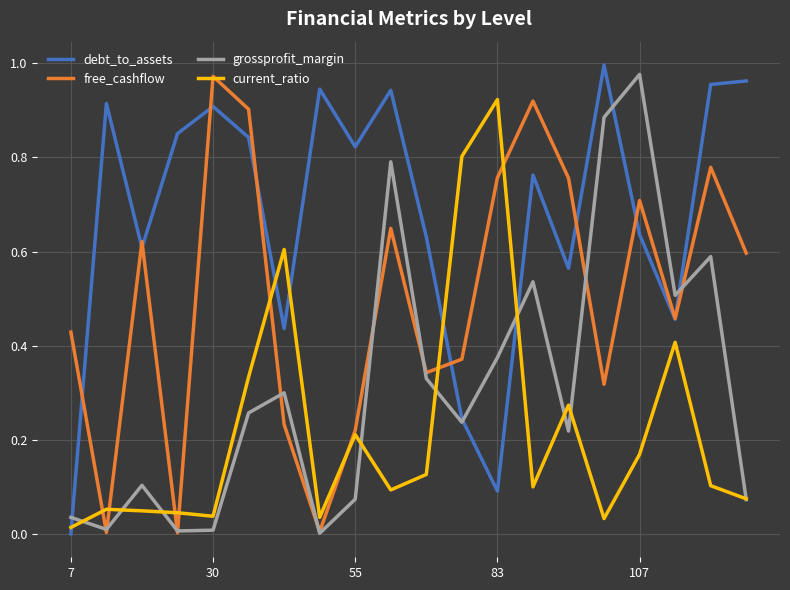

Which series has the largest total across all categories?

debt_to_assets